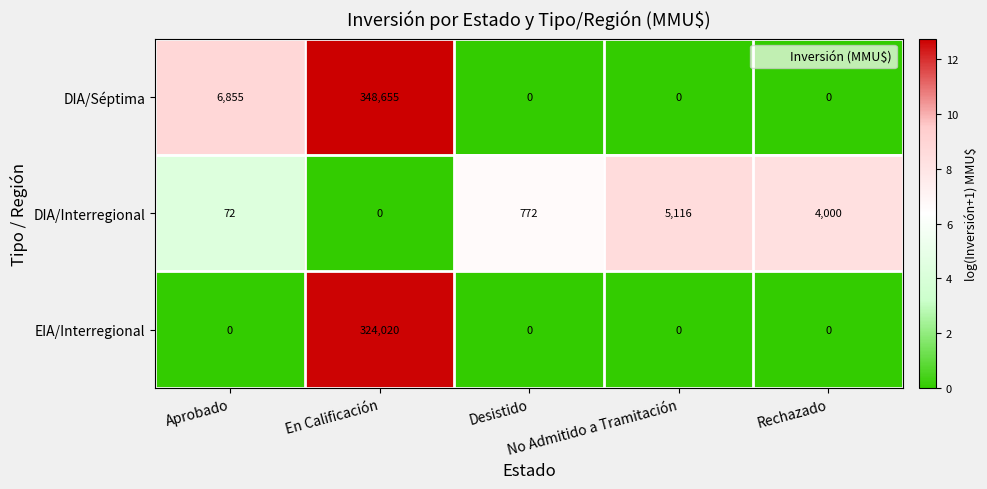

At En Calificación, list the series in order from smallest to largest.

DIA/Interregional, EIA/Interregional, DIA/Séptima